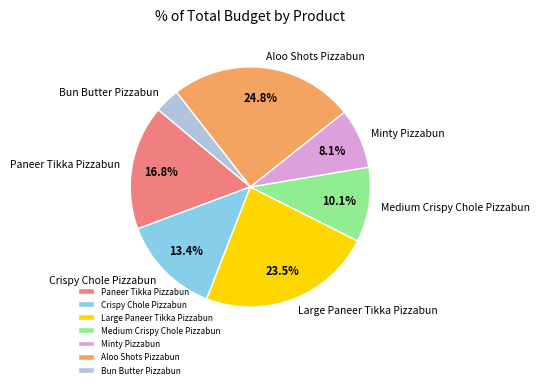

Is there any slice that represents more than half of the pie?

No